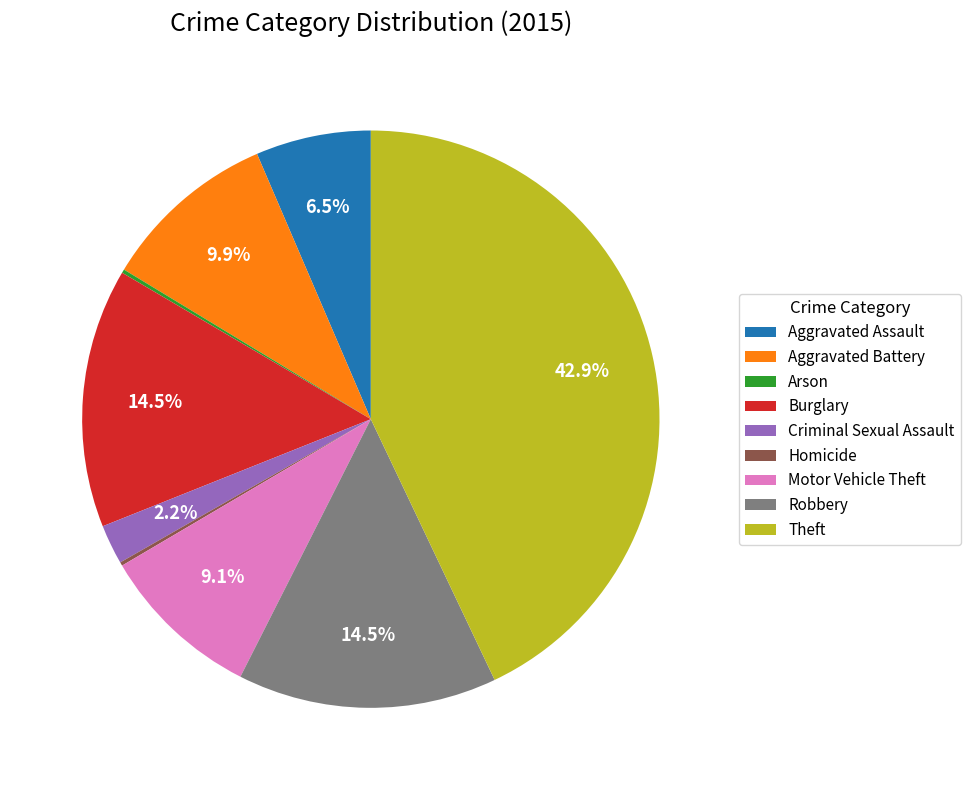

Do Theft and Robbery together represent more than half of the pie?

Yes